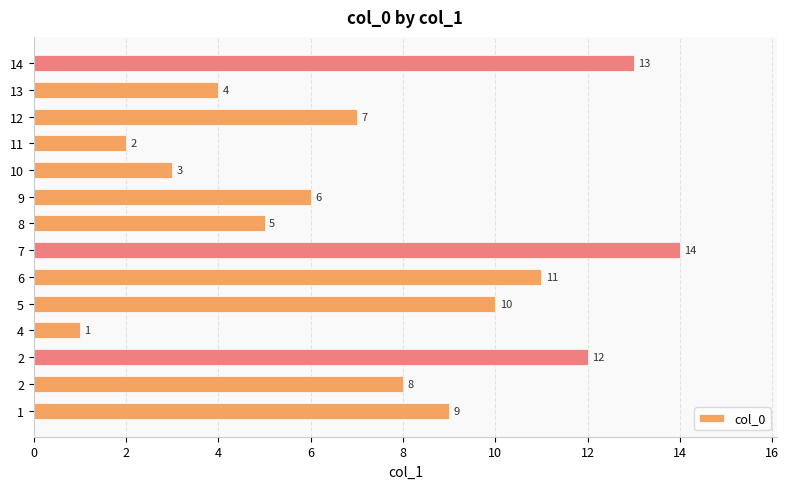

Does the chart contain any negative values?

No